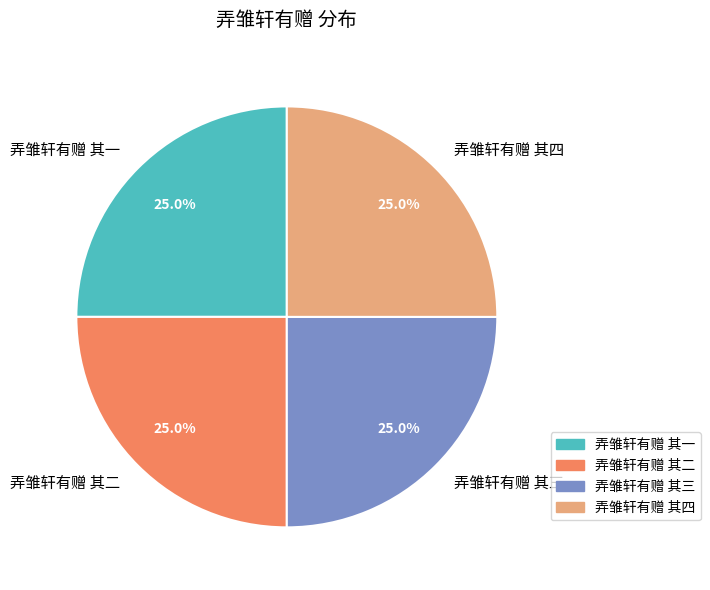

Is it true that 弄雏轩有赠 其一 is 19% of the pie?

False